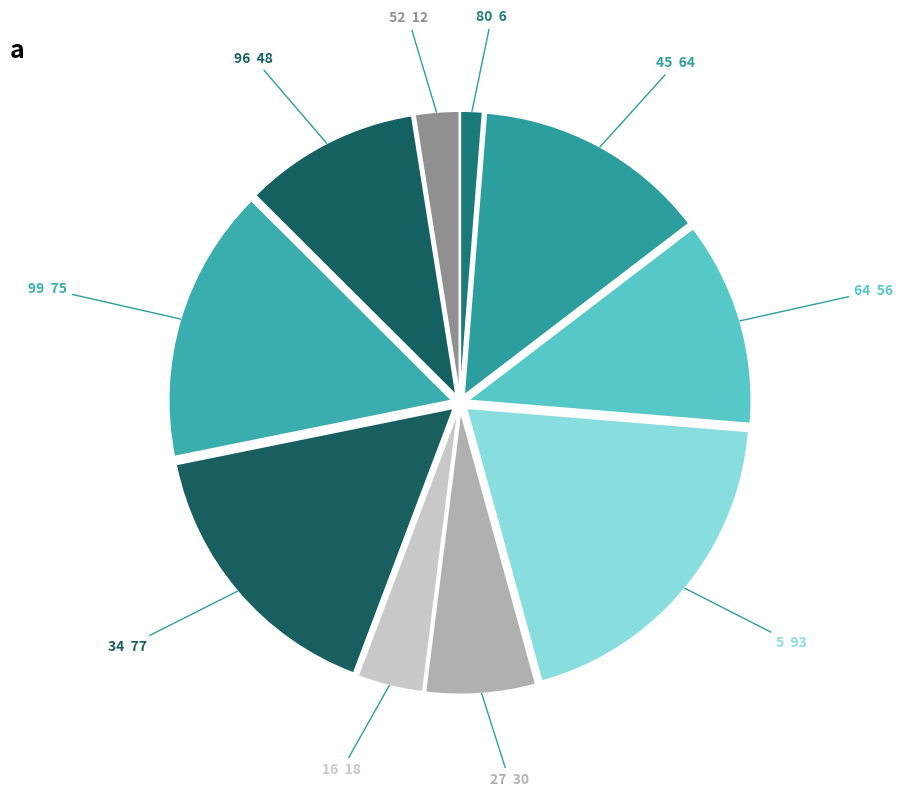

How many slices are in this pie chart?

10